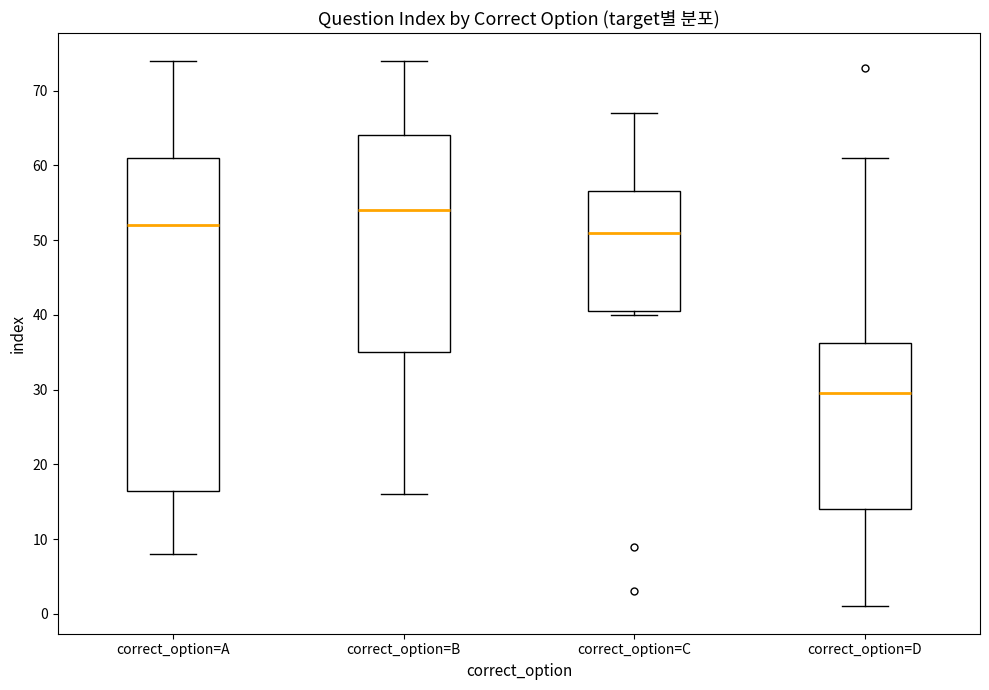

Where is the lower edge of the box for correct_option=D on the y-axis? The values are not printed on the chart, so give them approximately, as read against the axis.

14